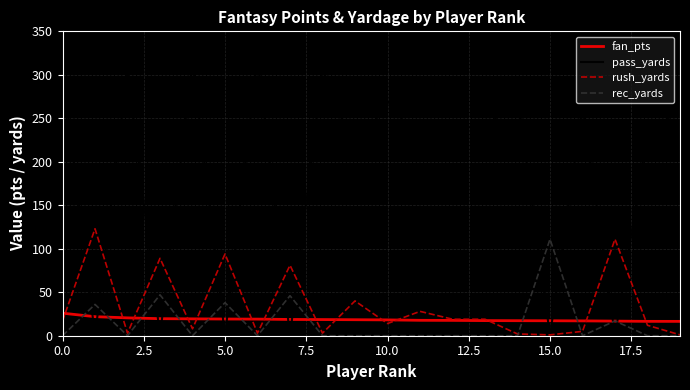

What is the highest value of the fan_pts series?

25.9